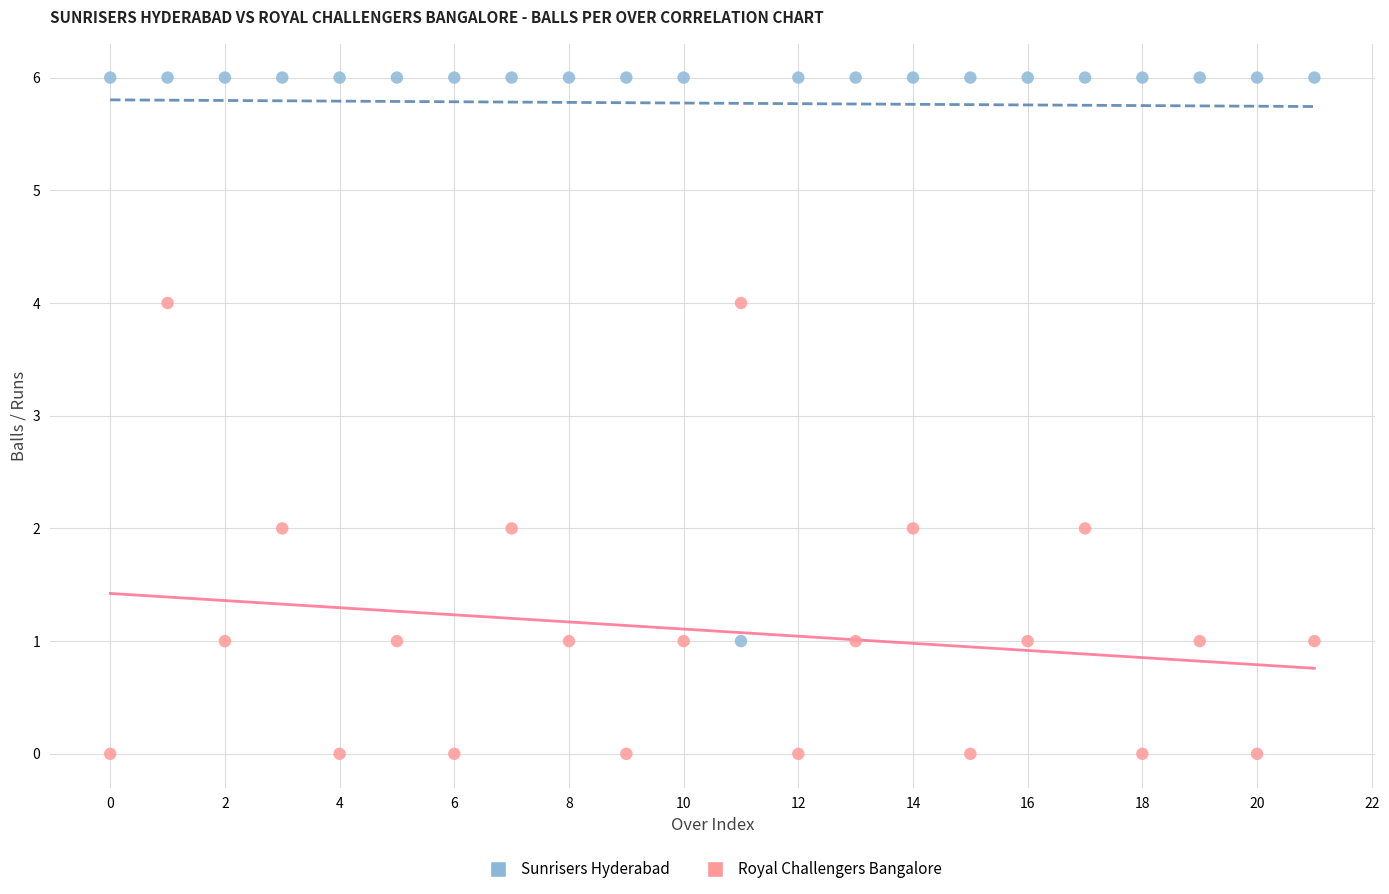

Which series reaches the maximum Y coordinate?

Sunrisers Hyderabad